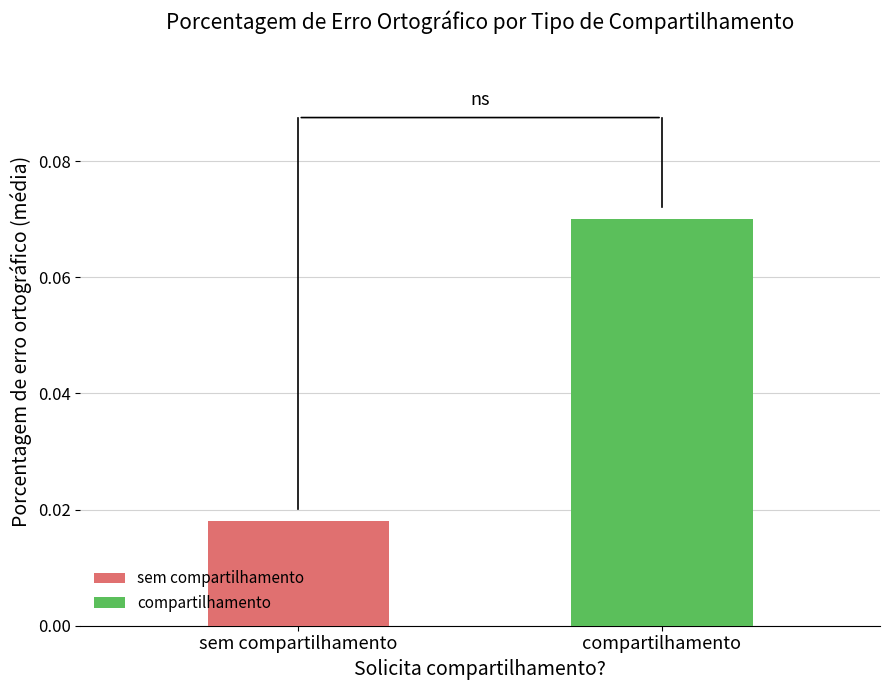

List the series in order of their overall mean, lowest first.

sem compartilhamento, compartilhamento